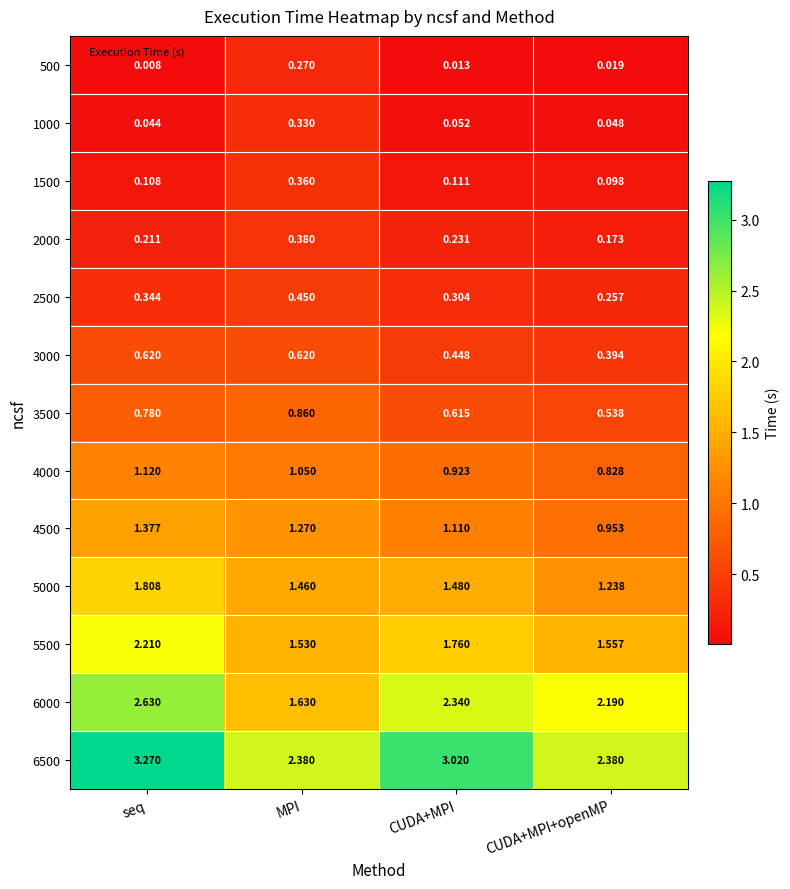

Where is 4500 nearest to the value 1?

CUDA+MPI+openMP